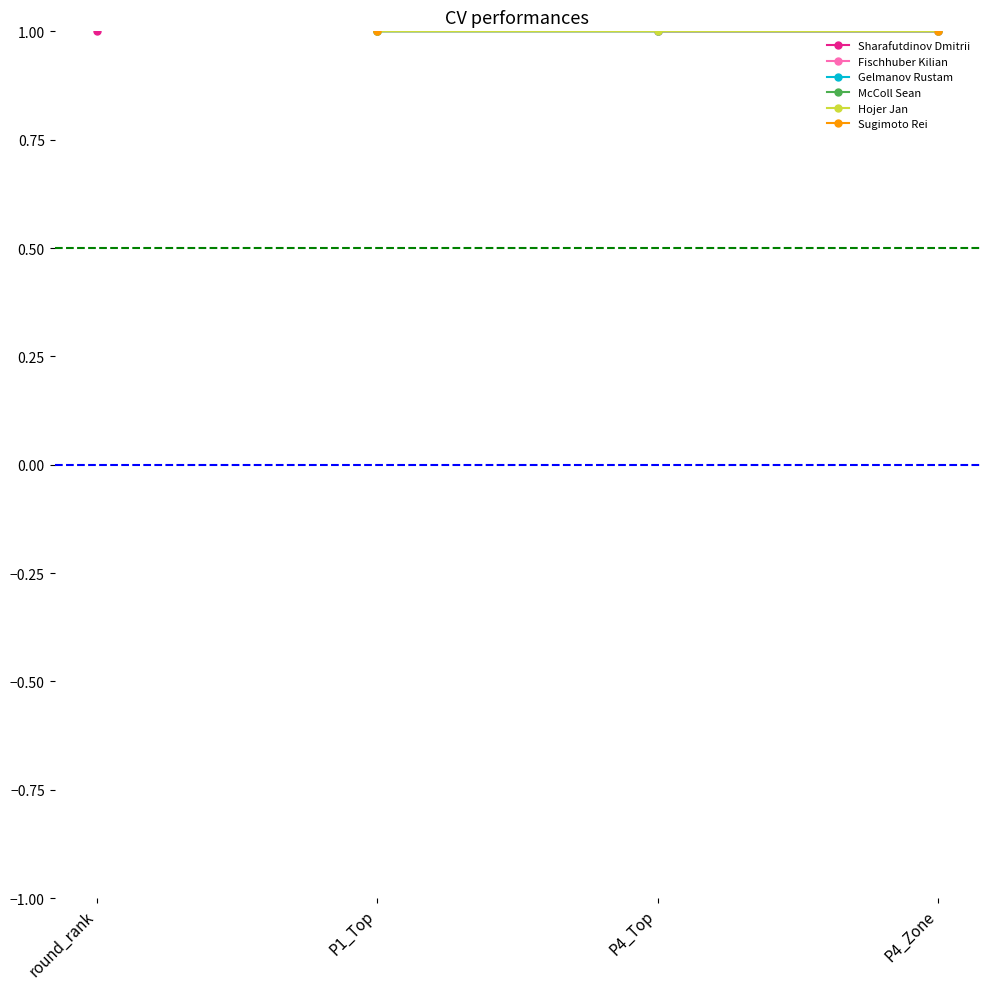

How many categories are shown in the chart?

4